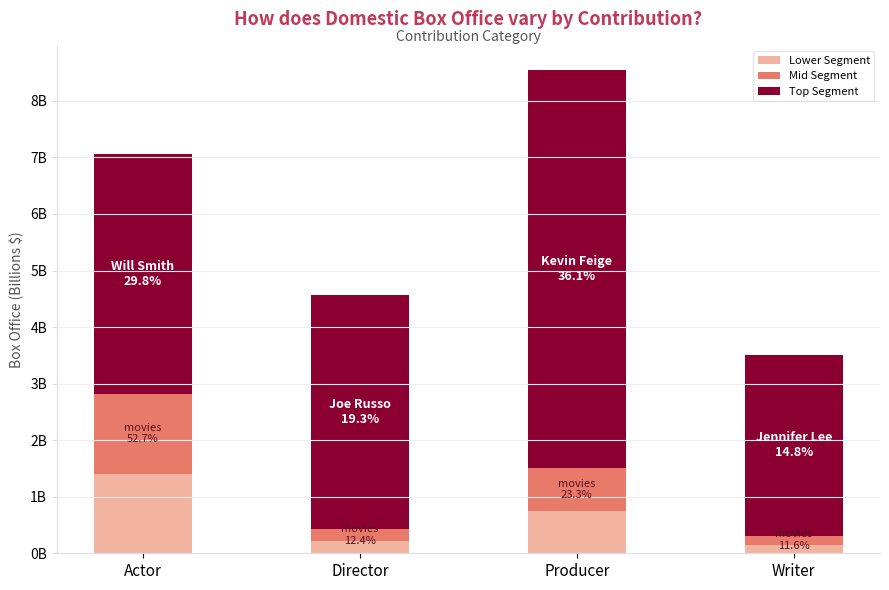

What is the average value of the Lower Segment series?

0.6